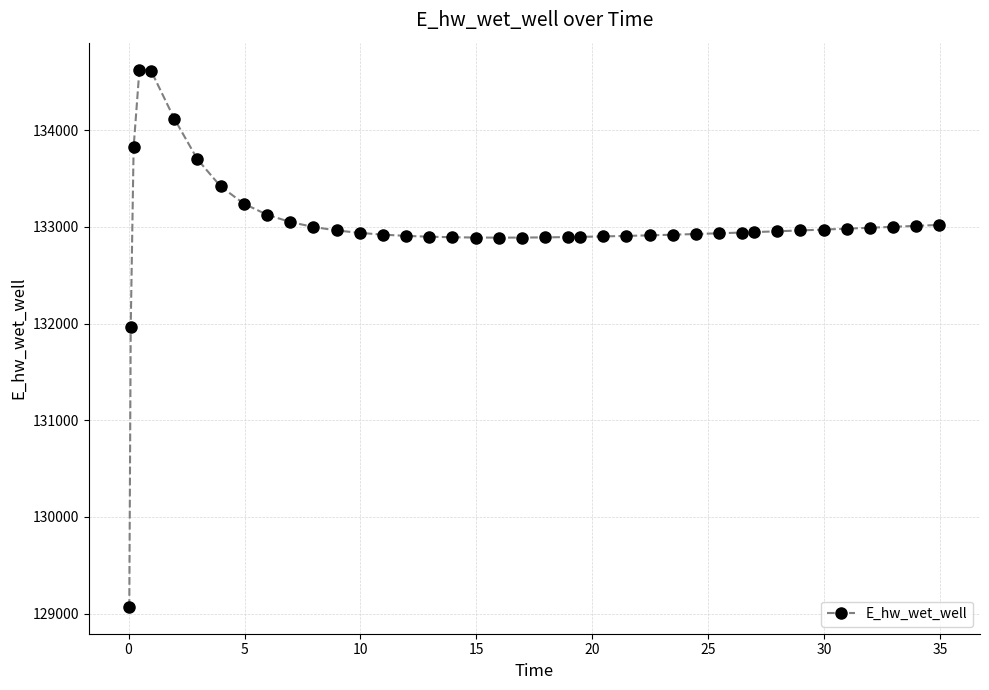

What is the value of the 28th point from the left?

132919.7